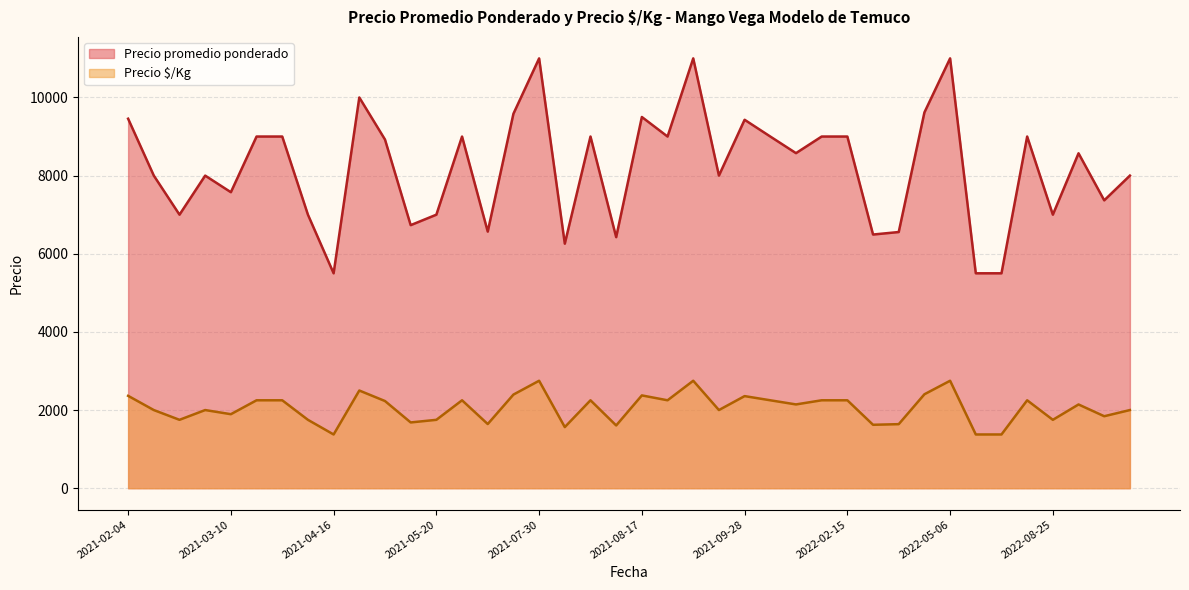

The value of Precio promedio ponderado at 2021-10-14 is 14890. True or false?

False